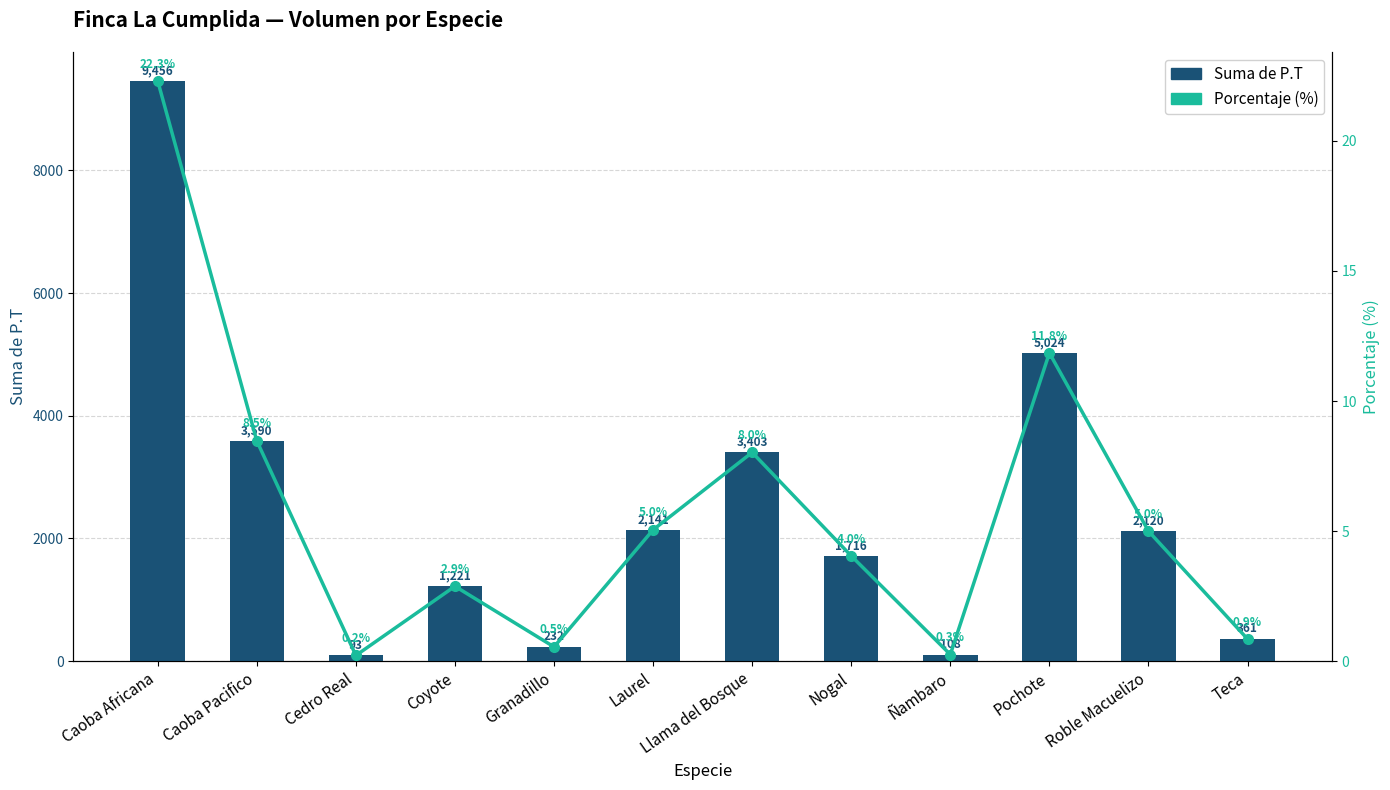

What is the difference between the Porcentaje (%) values at Granadillo and Roble Macuelizo?

4.5